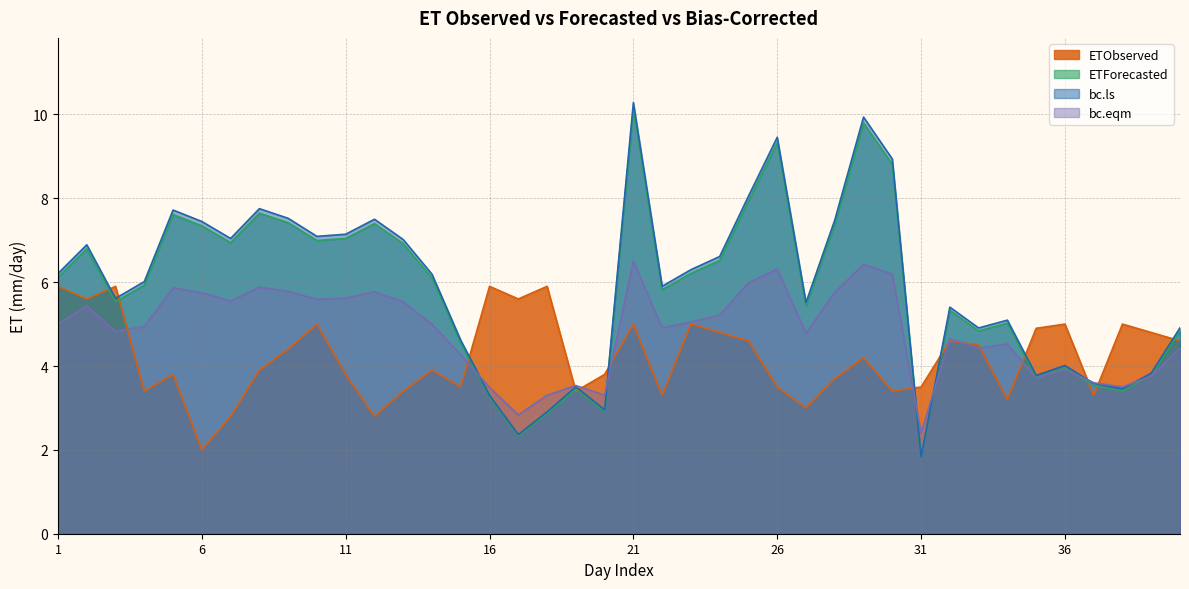

Reading left to right, transcribe all the data shown in this chart.

ETObserved: 5.9	5.6	5.9	3.4	3.8	2.0	2.8	3.9	4.4	5.0	3.8	2.8	3.4	3.9	3.5	5.9	5.6	5.9	3.4	3.8	5.0	3.3	5.0	4.8	4.6	3.5	3.0	3.7	4.2	3.4	3.5	4.6	4.5	3.2	4.9	5.0	3.3	5.0	4.8	4.6
ETForecasted: 6.1	6.8	5.5	5.9	7.6	7.3	6.9	7.6	7.4	7.0	7.0	7.4	6.9	6.1	4.5	3.3	2.3	2.9	3.5	2.9	10.1	5.8	6.2	6.5	7.9	9.3	5.4	7.4	9.8	8.8	1.8	5.3	4.8	5.0	3.7	4.0	3.5	3.4	3.8	4.8
bc.ls: 6.2	6.9	5.6	6.0	7.7	7.4	7.0	7.8	7.5	7.1	7.1	7.5	7.0	6.2	4.6	3.3	2.4	2.9	3.5	3.0	10.3	5.9	6.3	6.6	8.1	9.5	5.5	7.5	9.9	8.9	1.8	5.4	4.9	5.1	3.8	4.0	3.6	3.5	3.8	4.9
bc.eqm: 5.0	5.4	4.8	4.9	5.9	5.7	5.6	5.9	5.8	5.6	5.6	5.8	5.5	5.0	4.3	3.5	2.8	3.3	3.5	3.3	6.5	4.9	5.1	5.2	6.0	6.3	4.8	5.8	6.4	6.2	2.4	4.7	4.4	4.5	3.7	3.9	3.6	3.5	3.8	4.4